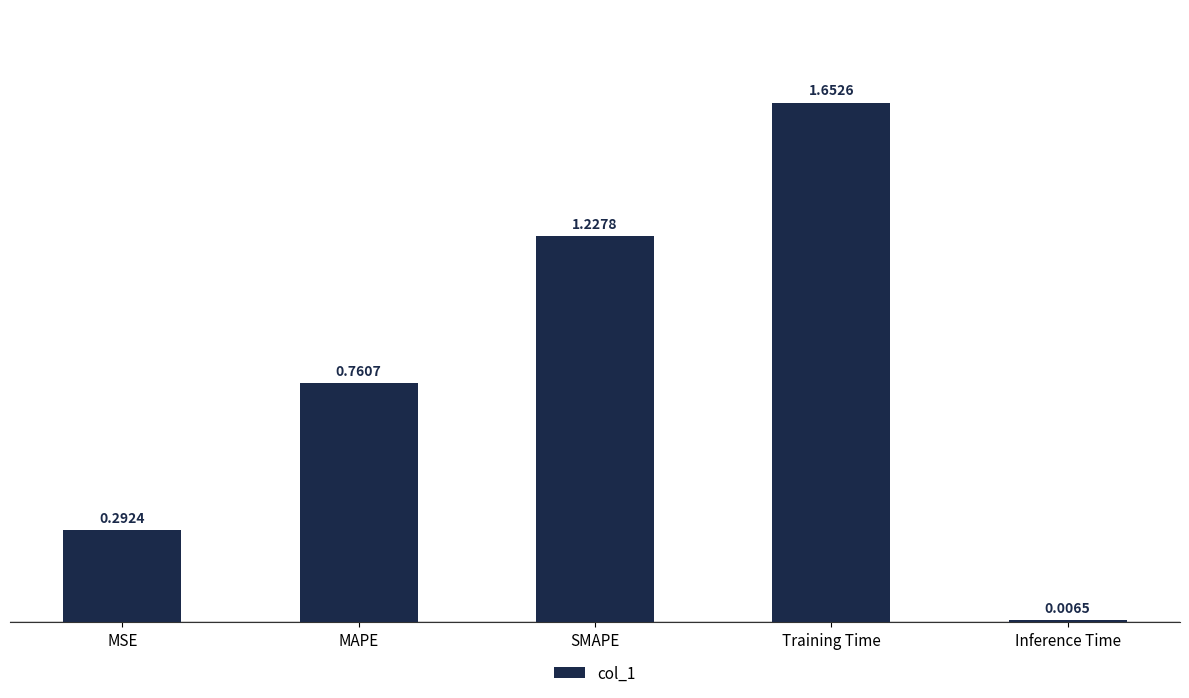

True or false: the data shows 0.3 at MAPE.

False